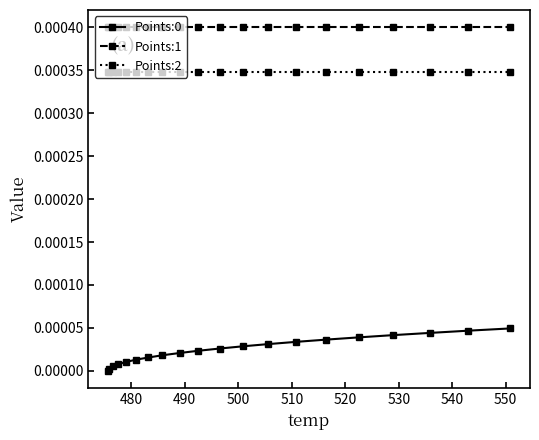

Which series has the largest total across all categories?

Points:1